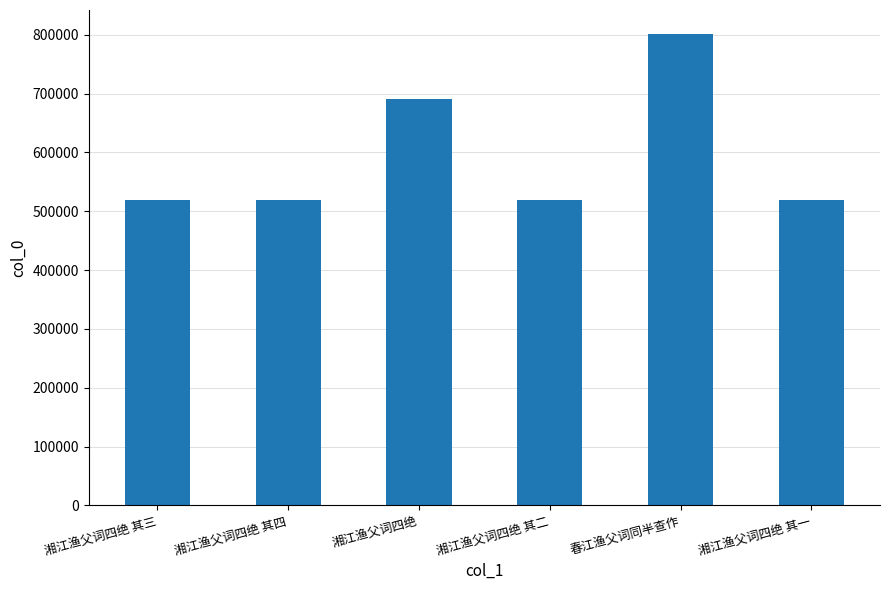

What value does the data have at 湘江渔父词四绝?

690149